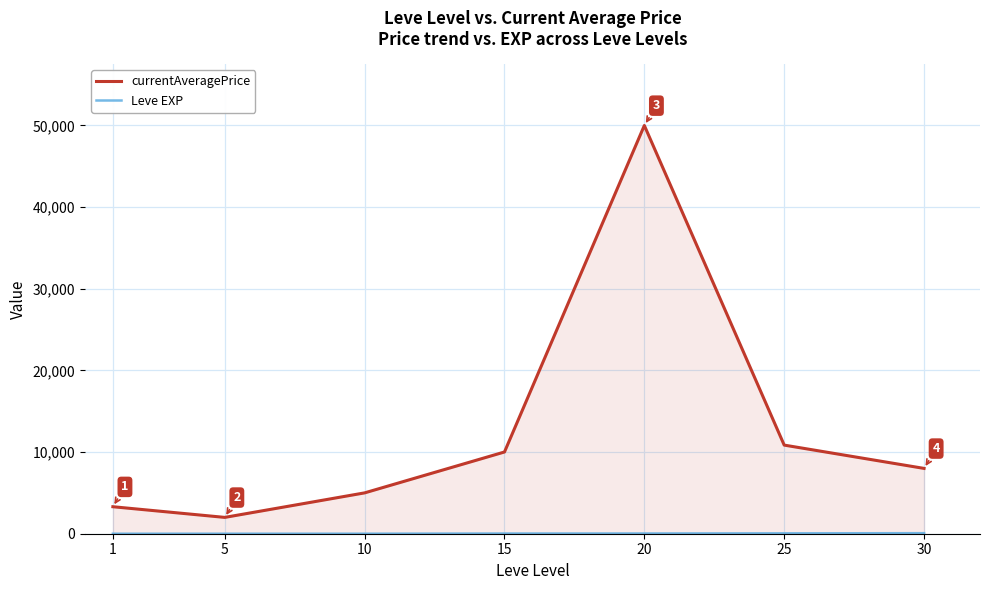

At how many categories does at least one series exceed 38465?

1